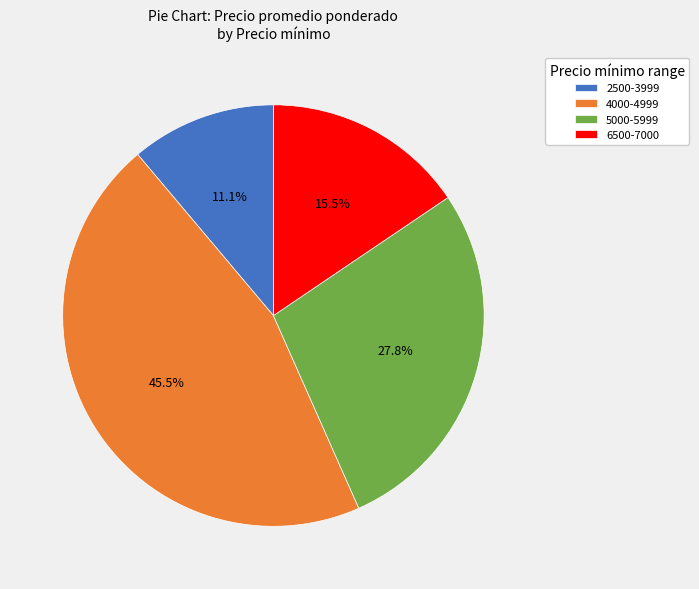

Rank the categories by value from lowest to highest.

2500-3999, 6500-7000, 5000-5999, 4000-4999